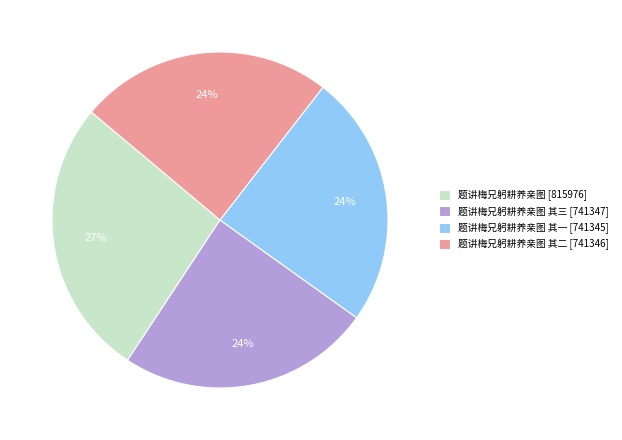

The 题讲梅兄躬耕养亲图 其三 [741347] slice represents 18% of the pie. True or false?

False